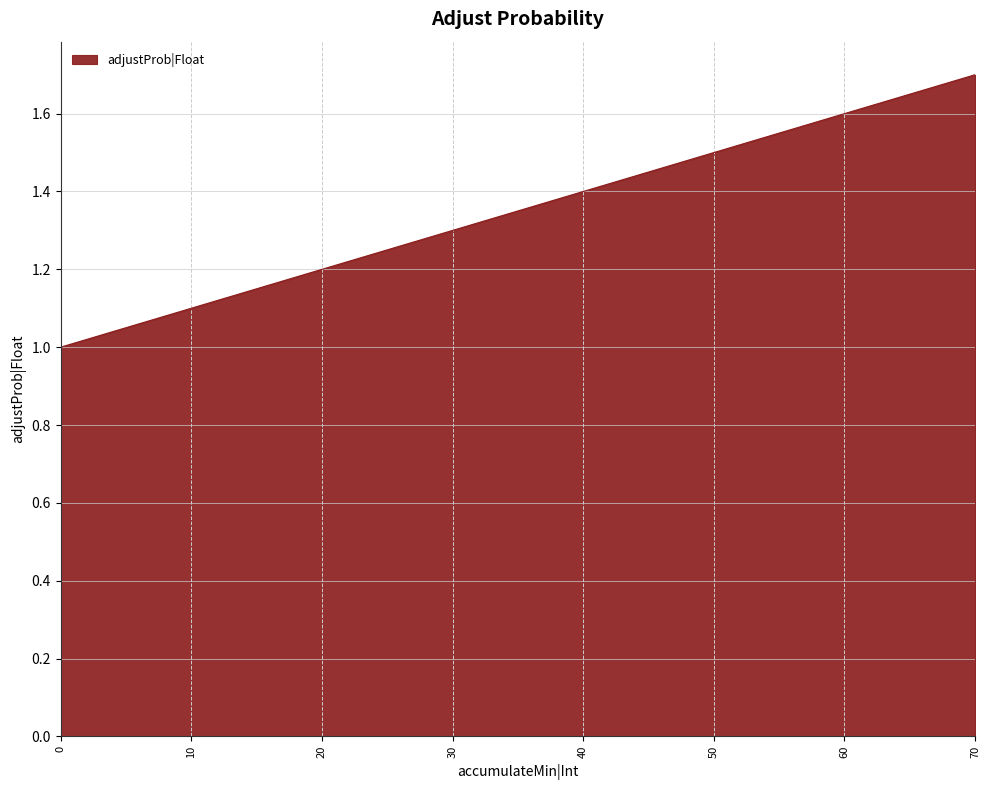

Which has a higher value, 40 or 20?

40